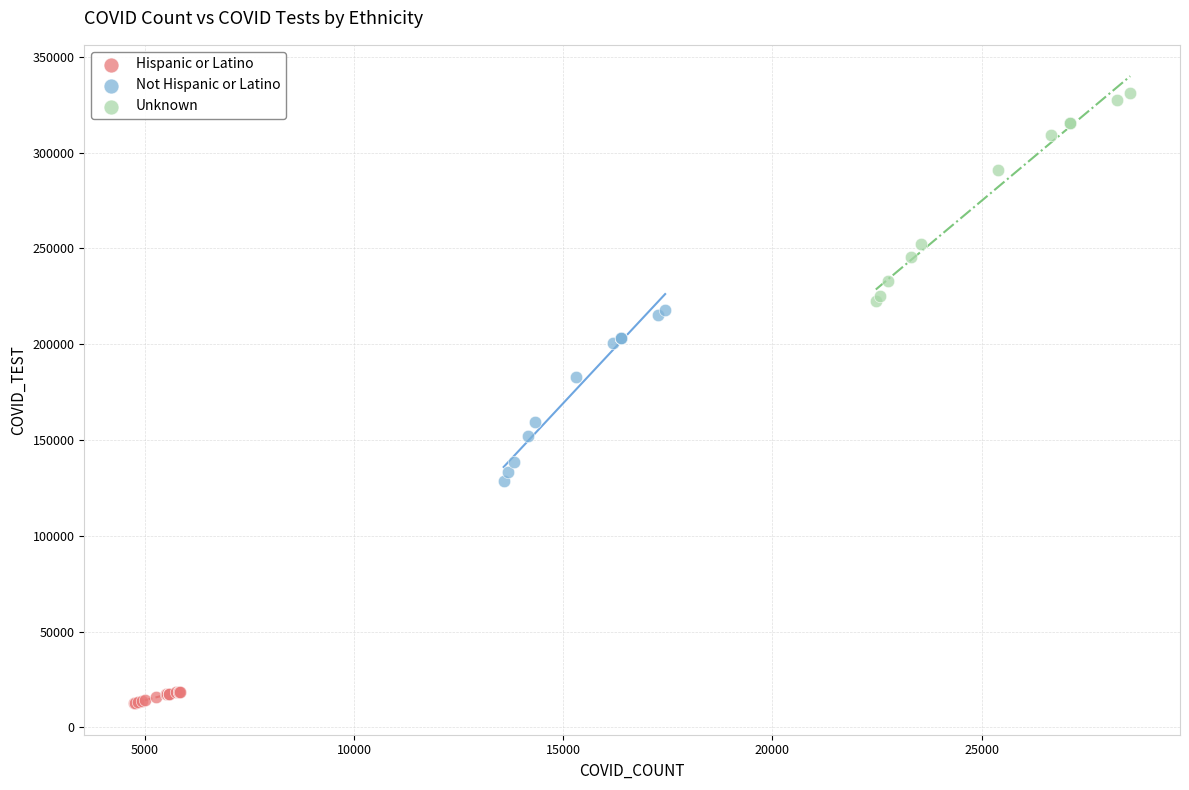

Which series has the largest Y range (max minus min)?

Unknown